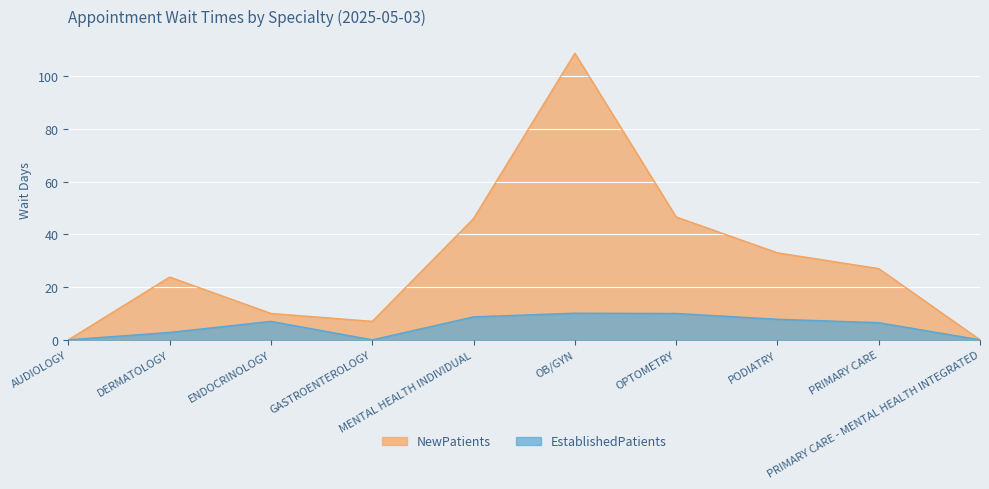

What is the difference between the NewPatients values at AUDIOLOGY and PODIATRY?

33.0